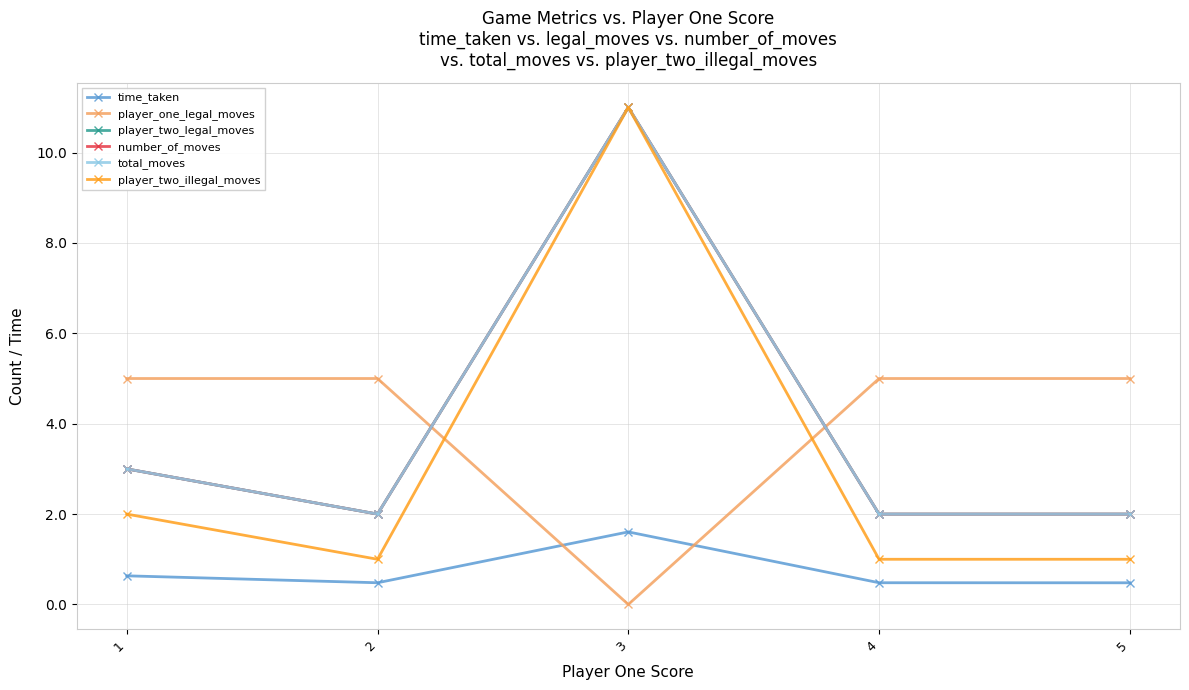

Is this an area chart (filled region under the line)?

No